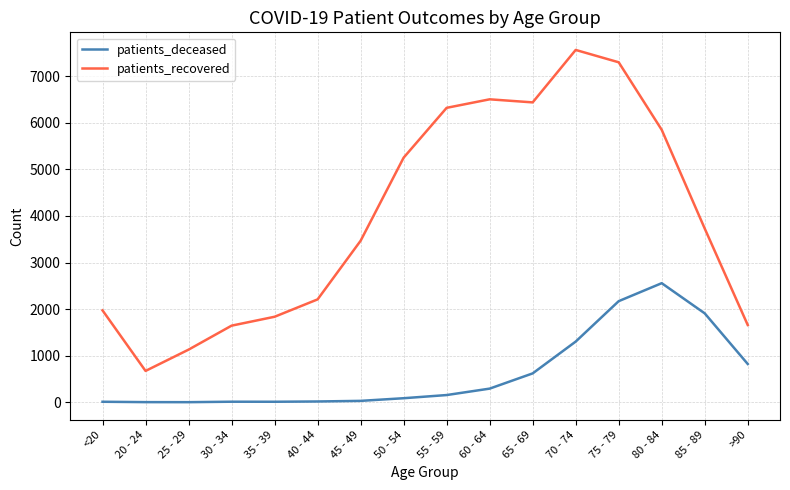

Does the chart display data point markers on the line(s)?

No